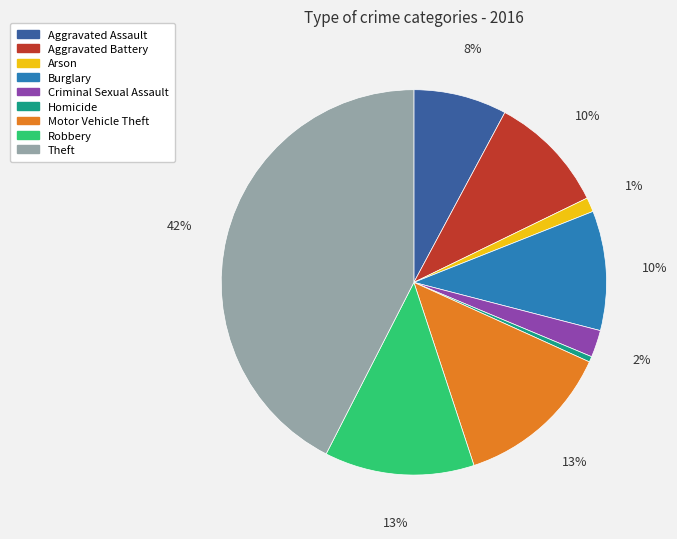

True or false: Aggravated Assault accounts for 1% of the total.

False